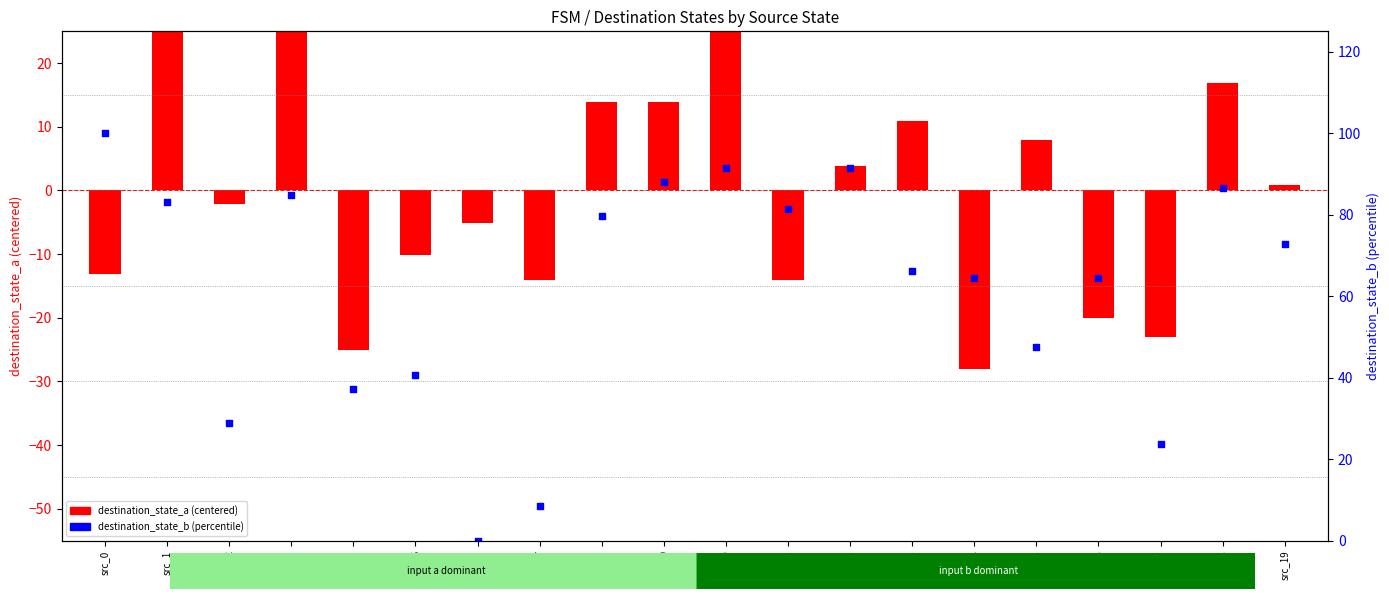

At which category is the sum across all series the highest?

src_10